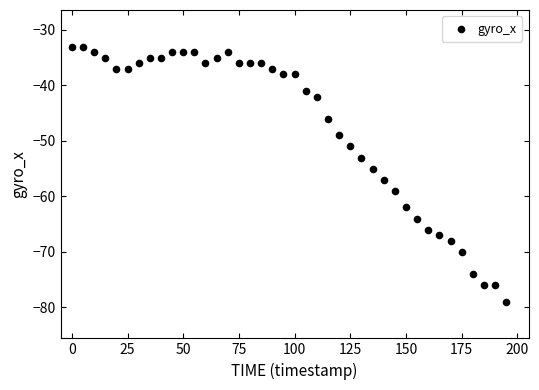

What is the range of Y values (max minus min)?

46